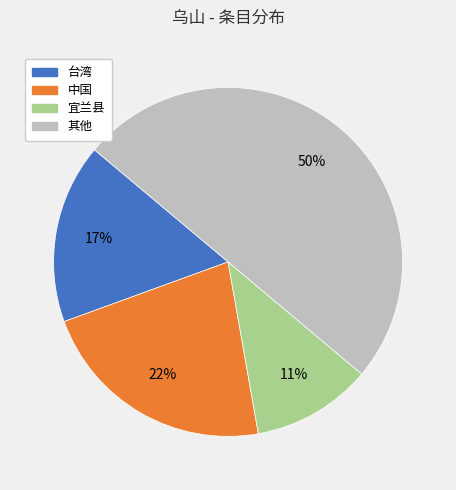

Which category has the smallest portion of the pie?

宜兰县